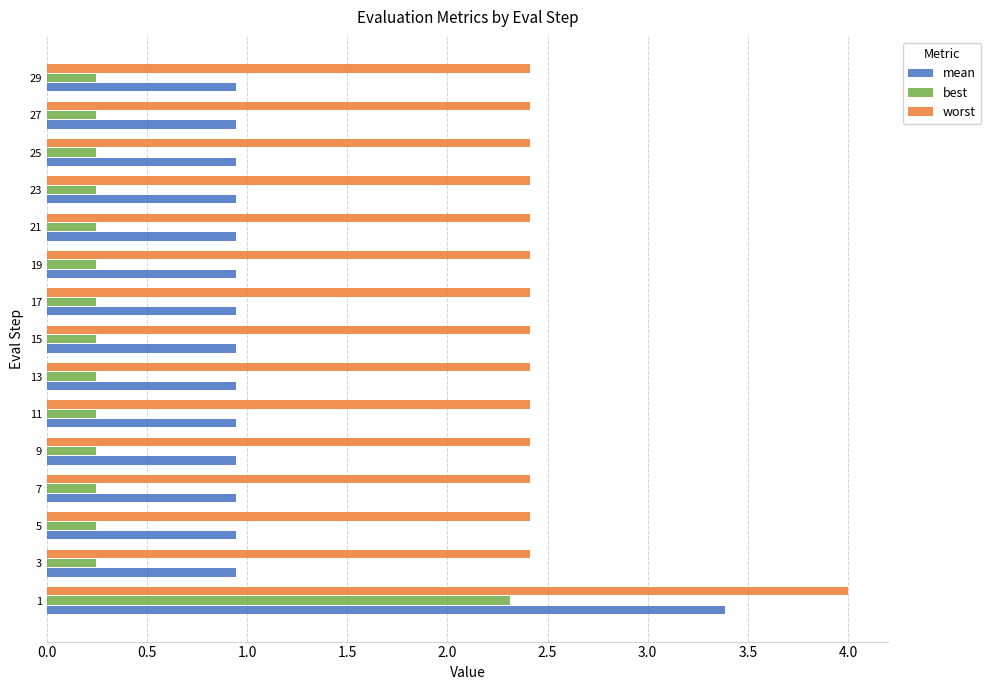

Count the worst values in the range 2 to 3.

14